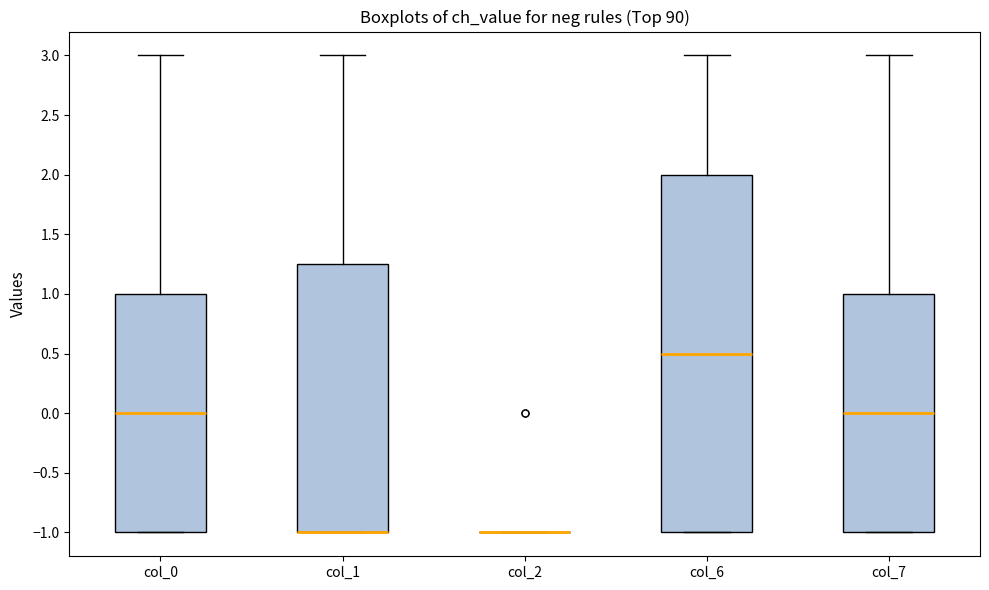

Where does the median line of the box for col_0 sit on the y-axis? The values are not printed on the chart, so give them approximately, as read against the axis.

0.00